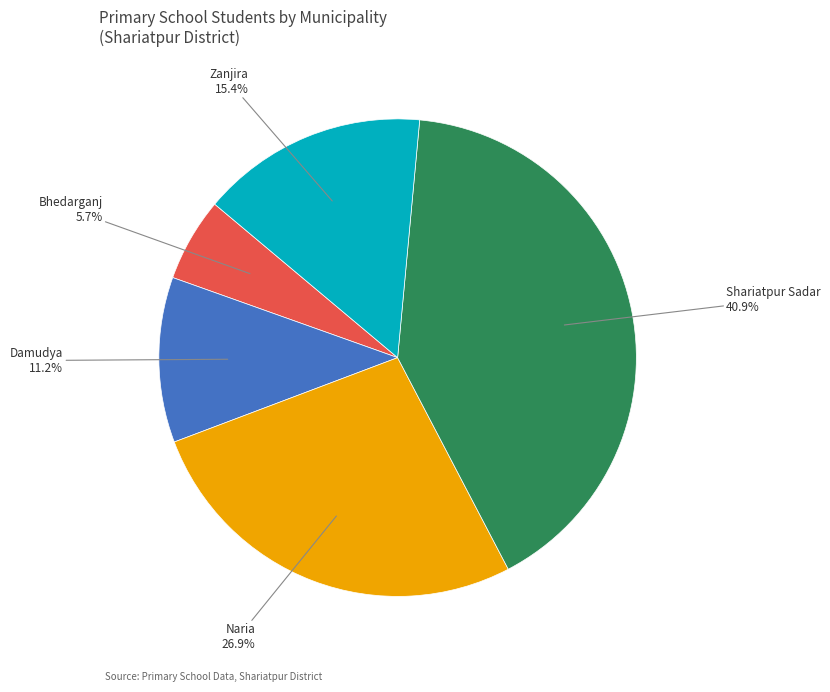

Is there a majority slice in this chart?

No